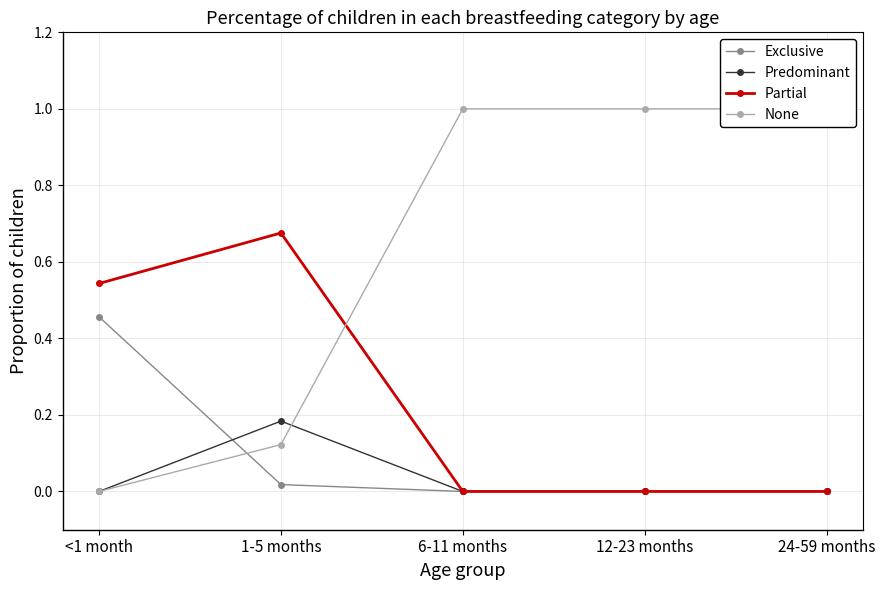

What is the label of the 4th point from the left?

12-23 months